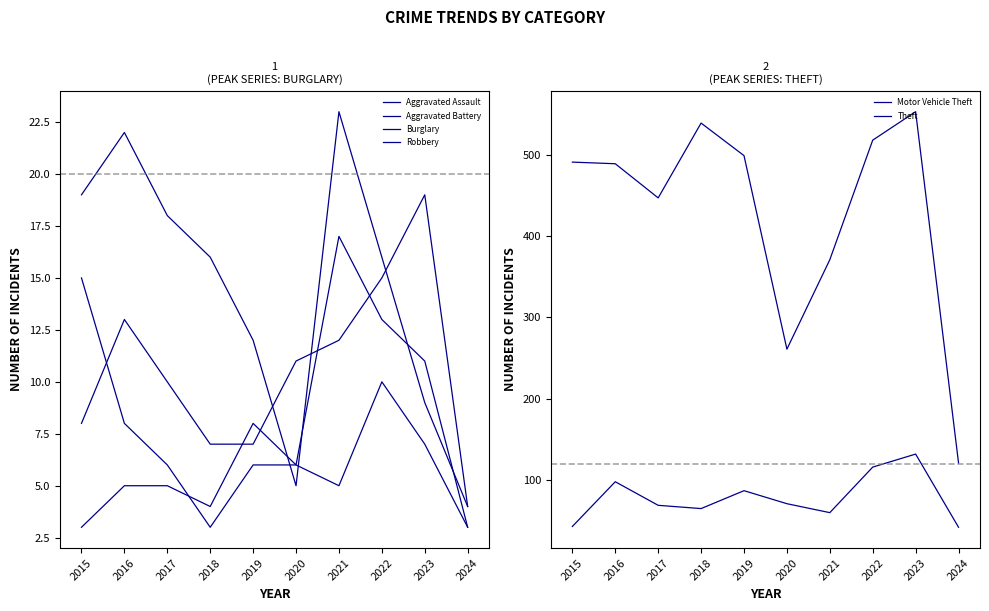

Count the number of categories in the chart.

10